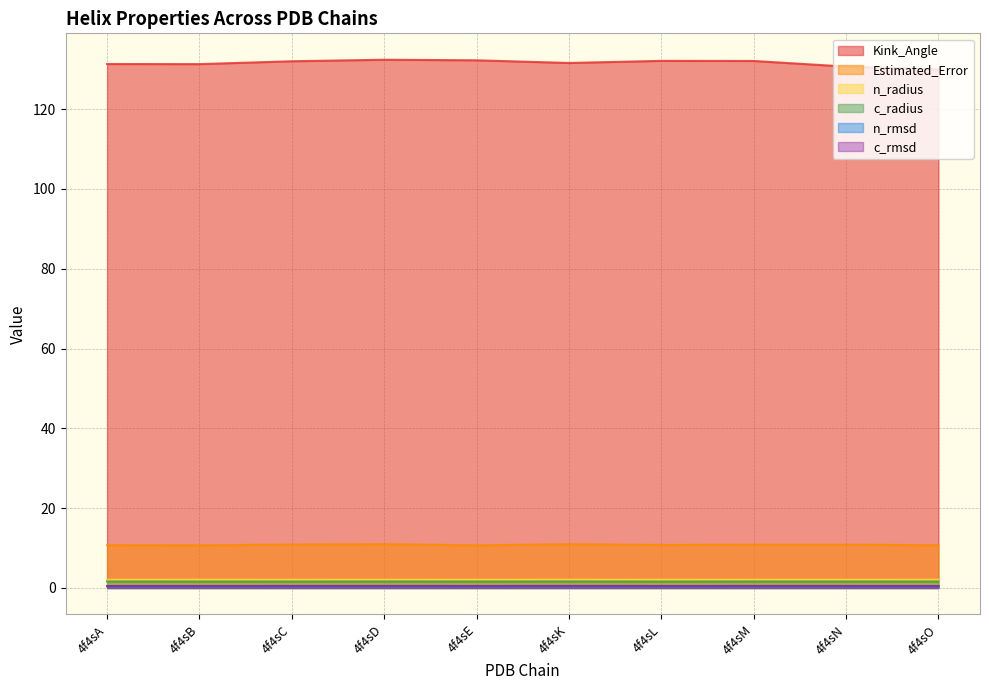

Between 4f4sL and 4f4sM, which series saw the biggest shift?

Estimated_Error